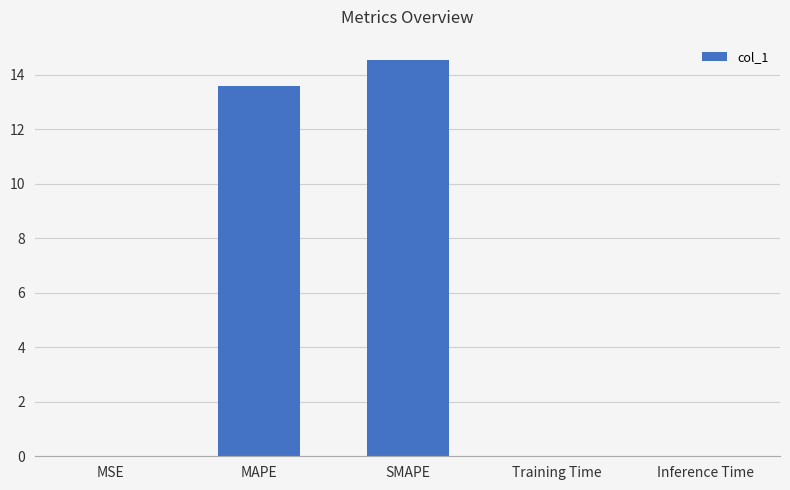

What is the sum of all values?

28.2